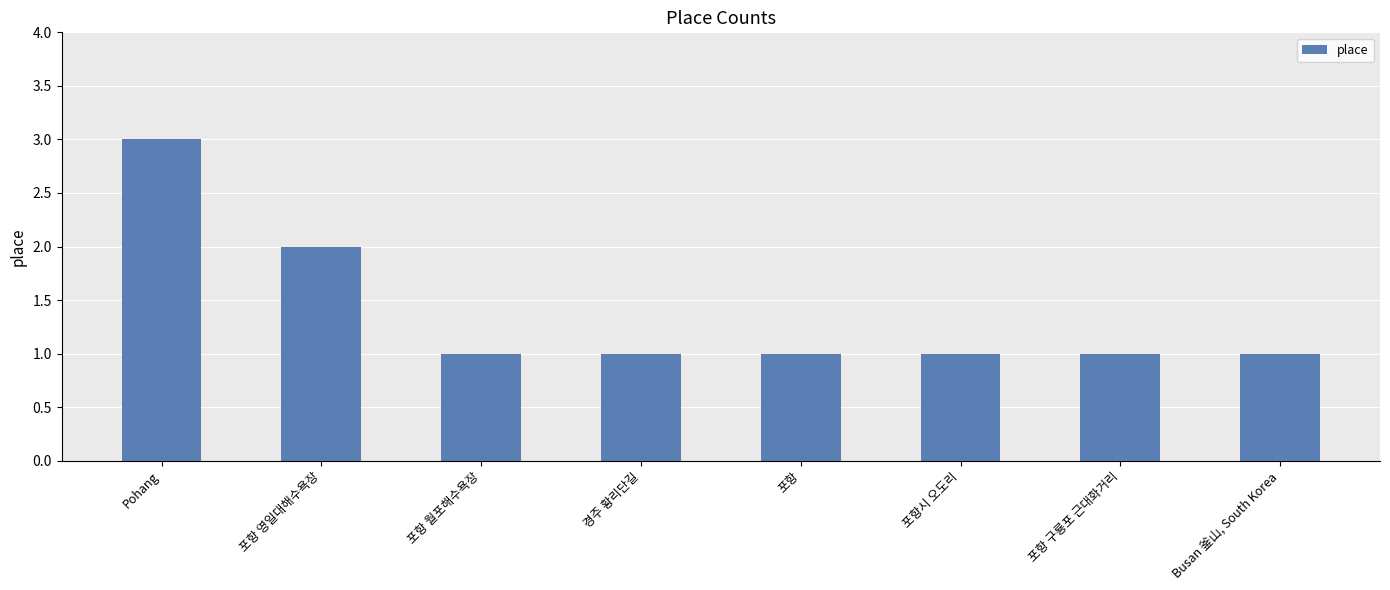

Approximately how many times larger is the value at 포항 월포해수욕장 compared to Pohang?

0.3